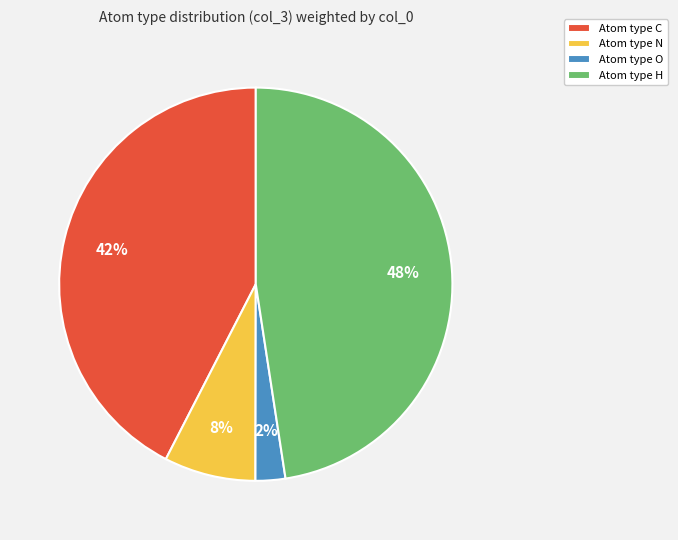

To the nearest percent, what portion does Atom type O represent?

2%